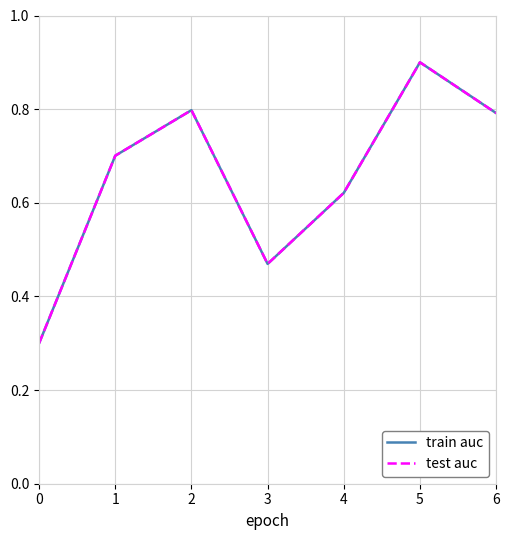

How many lines are shown in the chart?

2